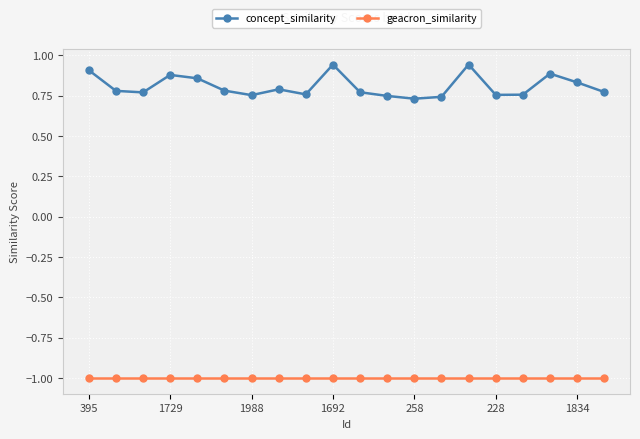

What are all the series names shown in the legend?

concept_similarity, geacron_similarity